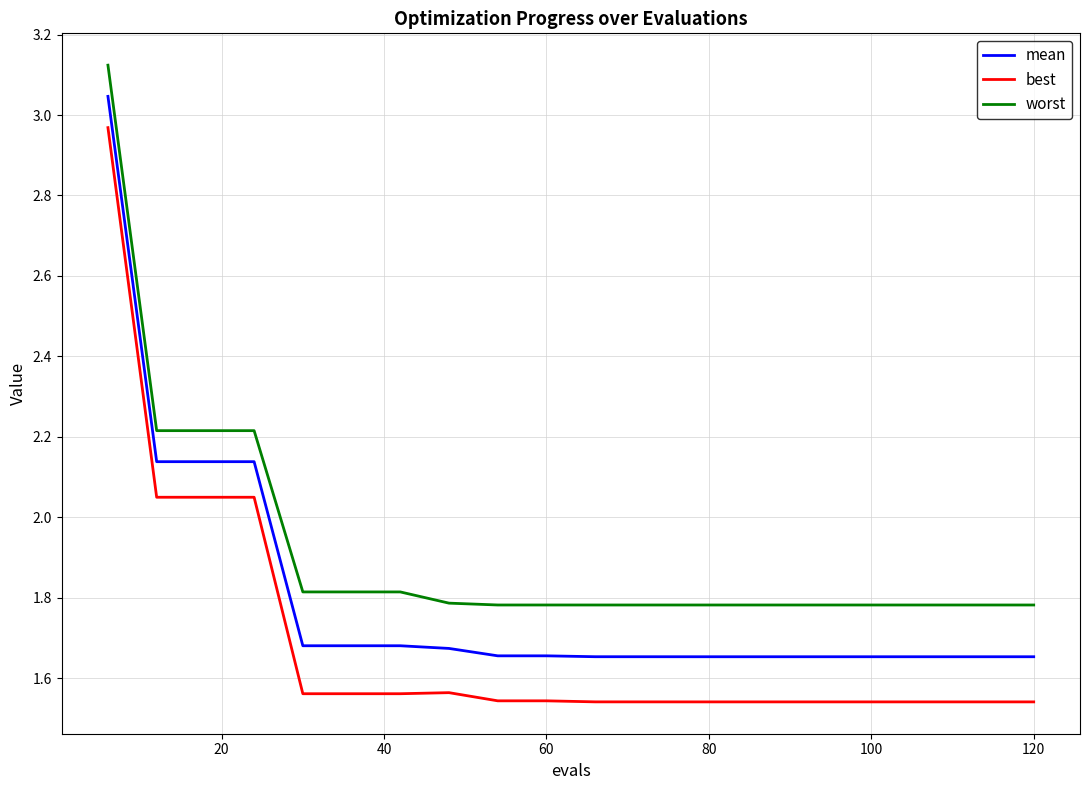

List the series in order of their peak value, highest first.

worst, mean, best